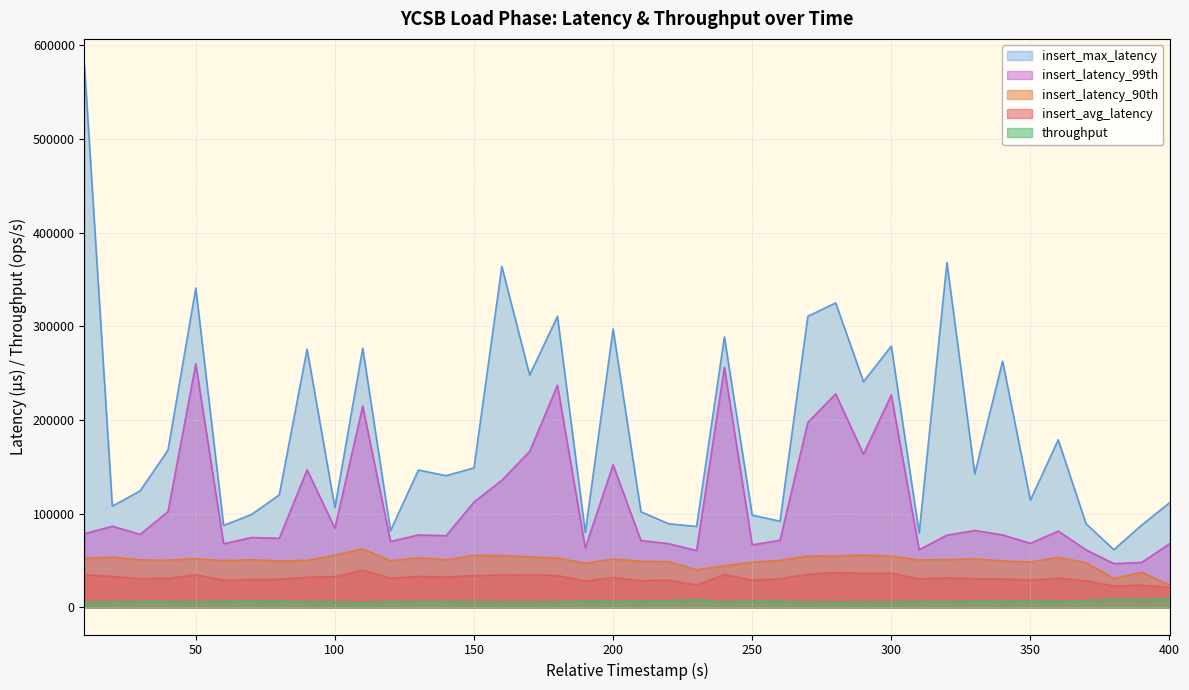

In throughput, how many points are higher than both neighbors (excluding endpoints)?

12